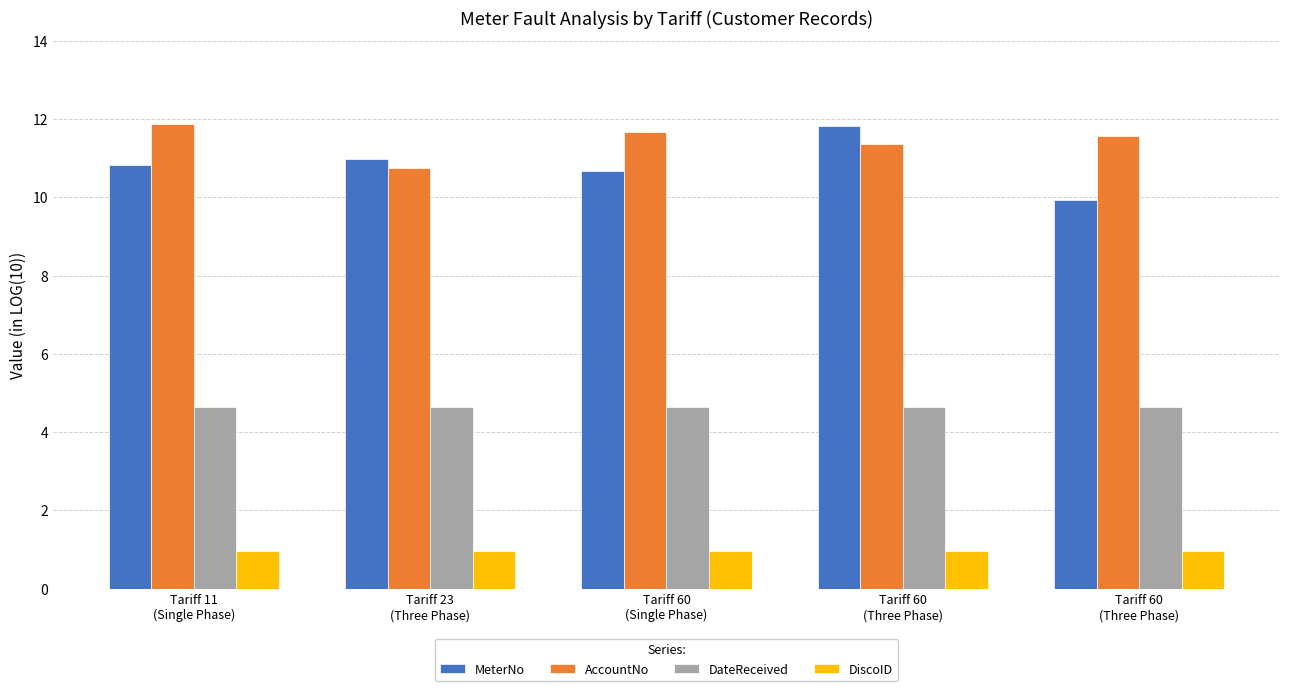

What is the label of the 3rd bar from the left?

Tariff 60
(Single Phase)